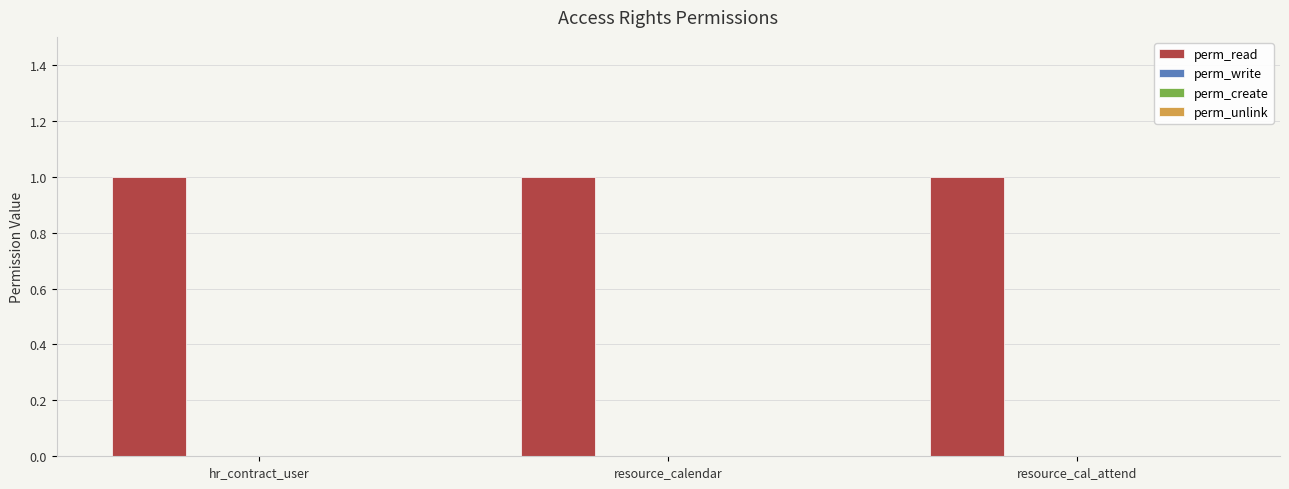

How many bars are there in each group?

4